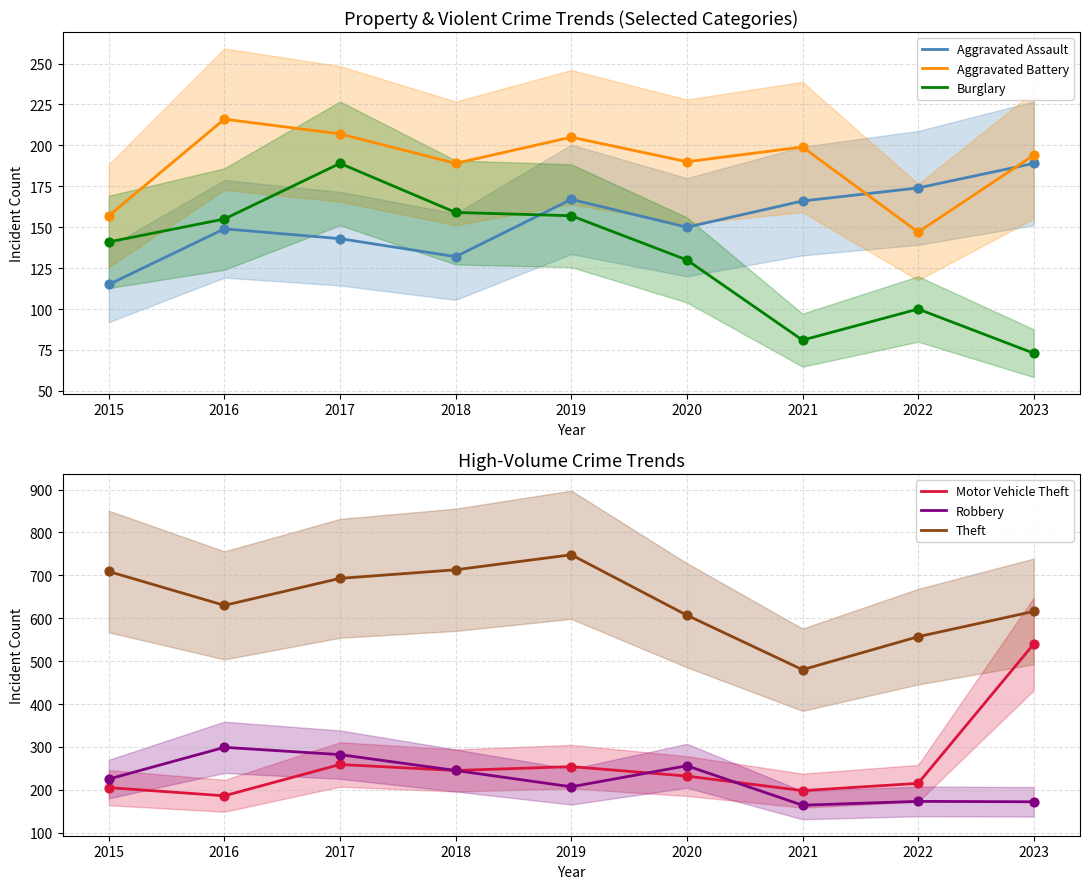

Which series reaches the maximum Y coordinate?

Theft